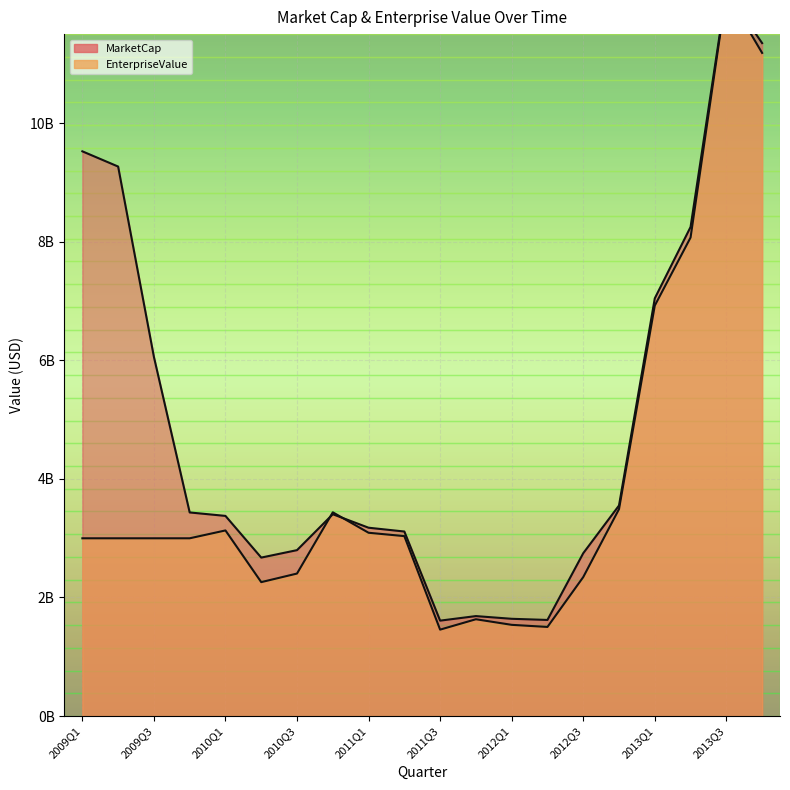

What is the difference between the maximum and minimum values in the MarketCap series?

10621698048.2